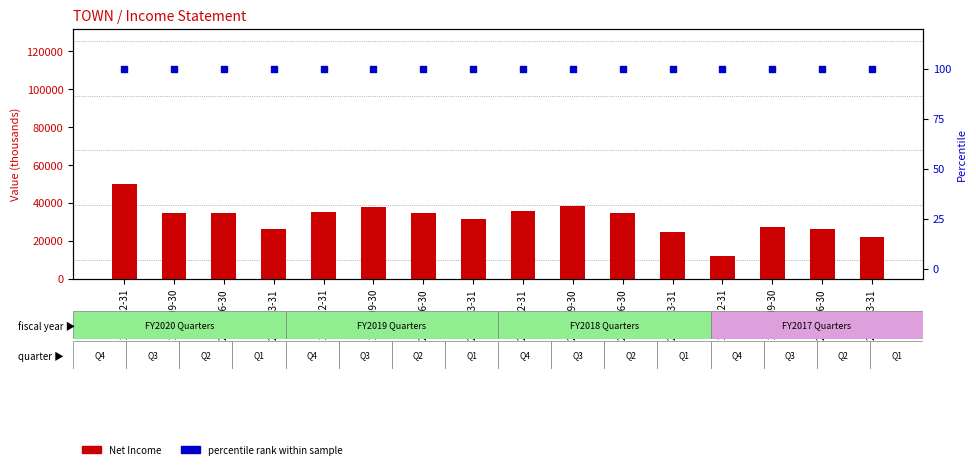

At how many categories does at least one series exceed 27129?

11